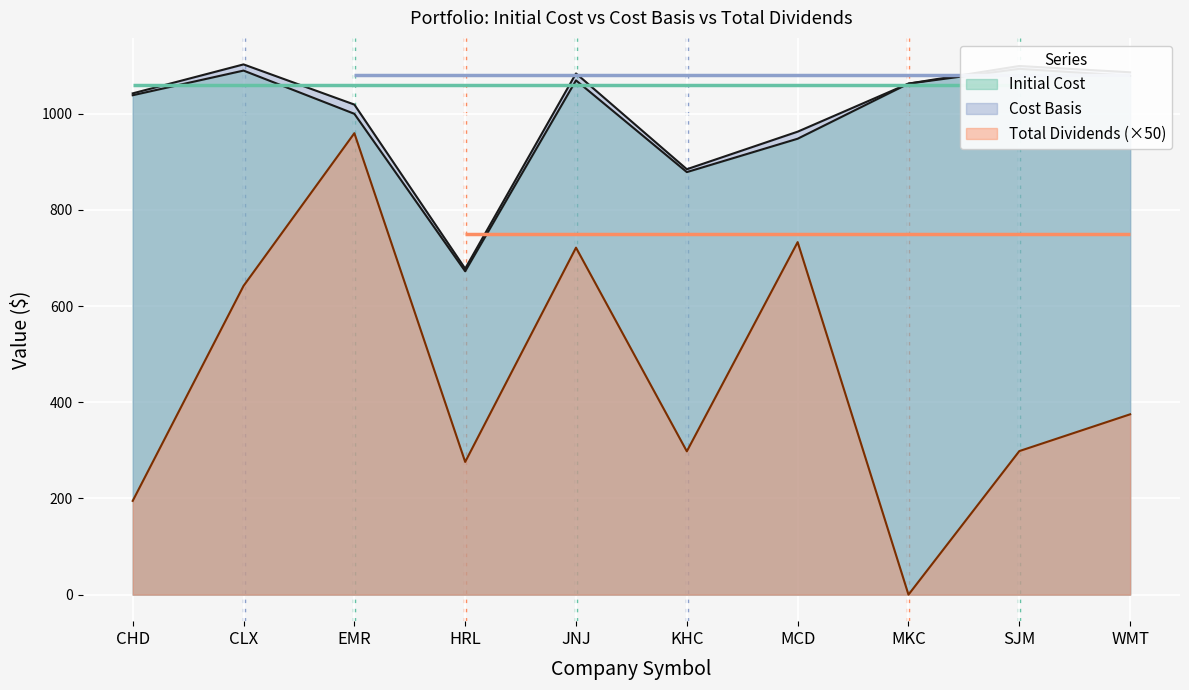

Where does the Cost Basis series first go above 1062?

CLX